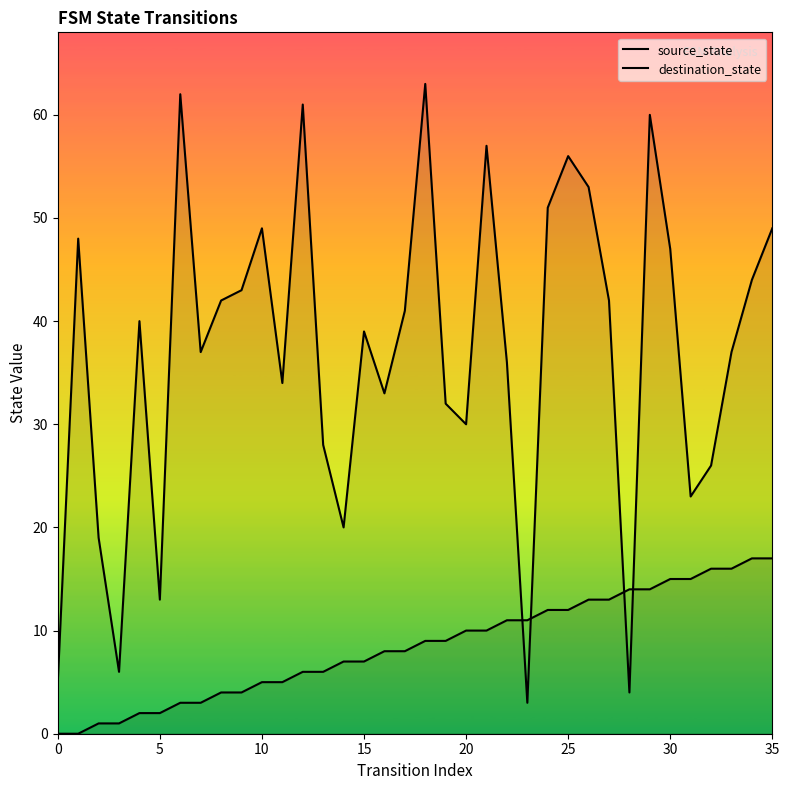

Which series reaches the maximum Y coordinate?

destination_state